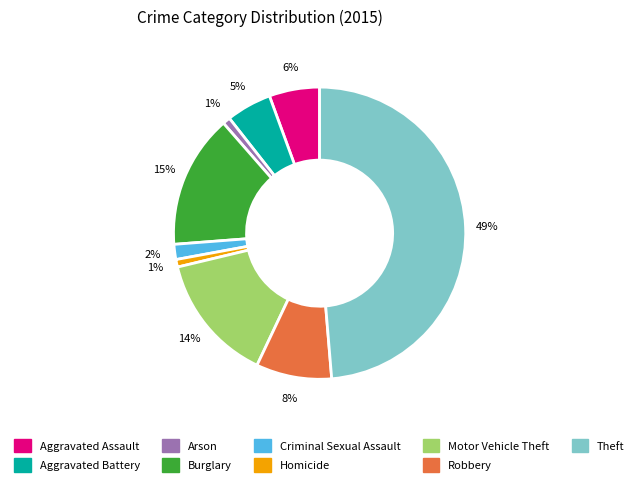

Which category has the biggest portion of the pie?

Theft